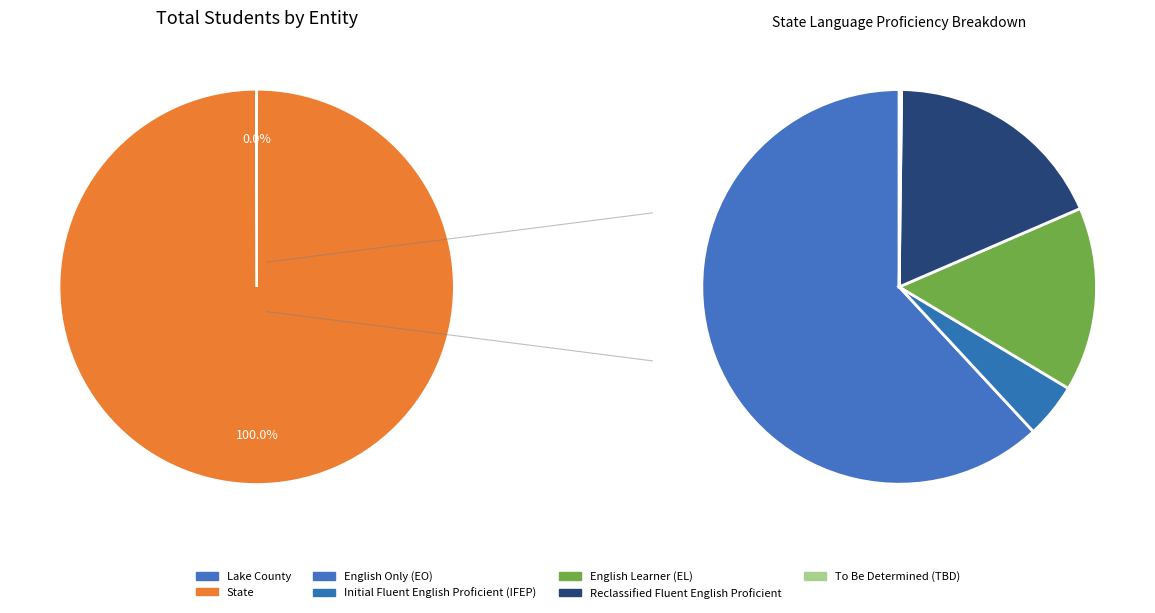

Do State and Lake County together represent more than half of the pie?

Yes